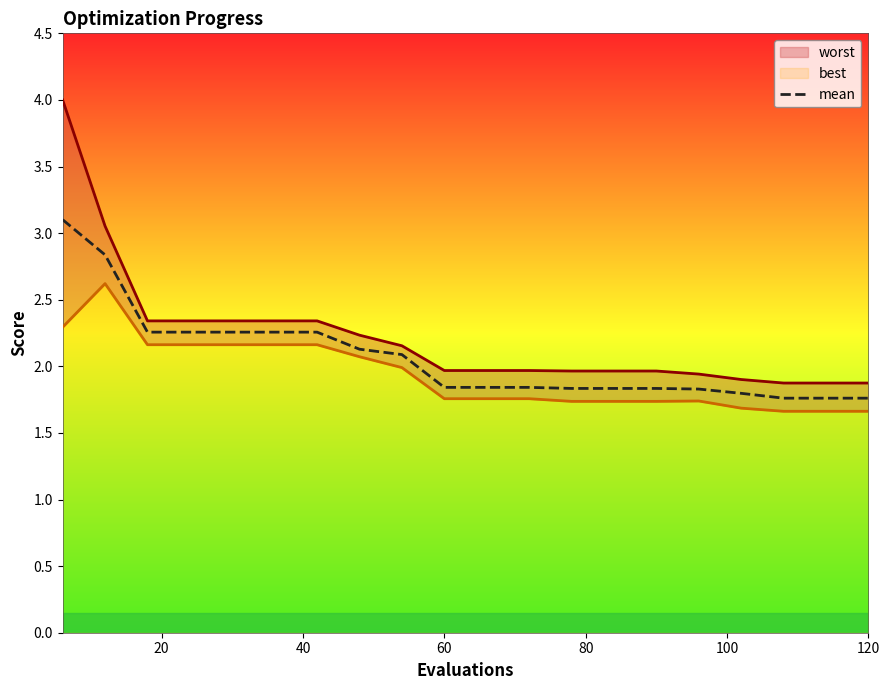

Which series has the widest spread of values?

worst